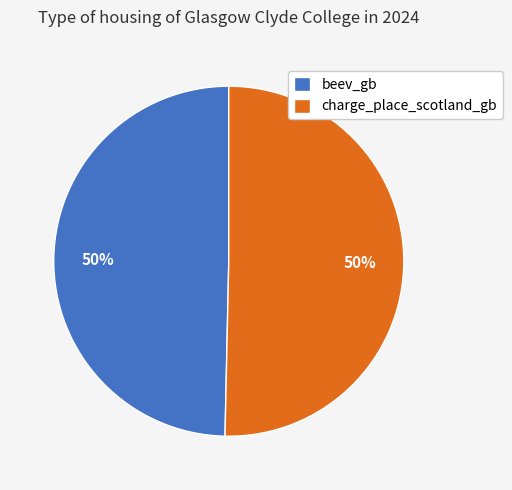

Count the number of slices in the pie.

2